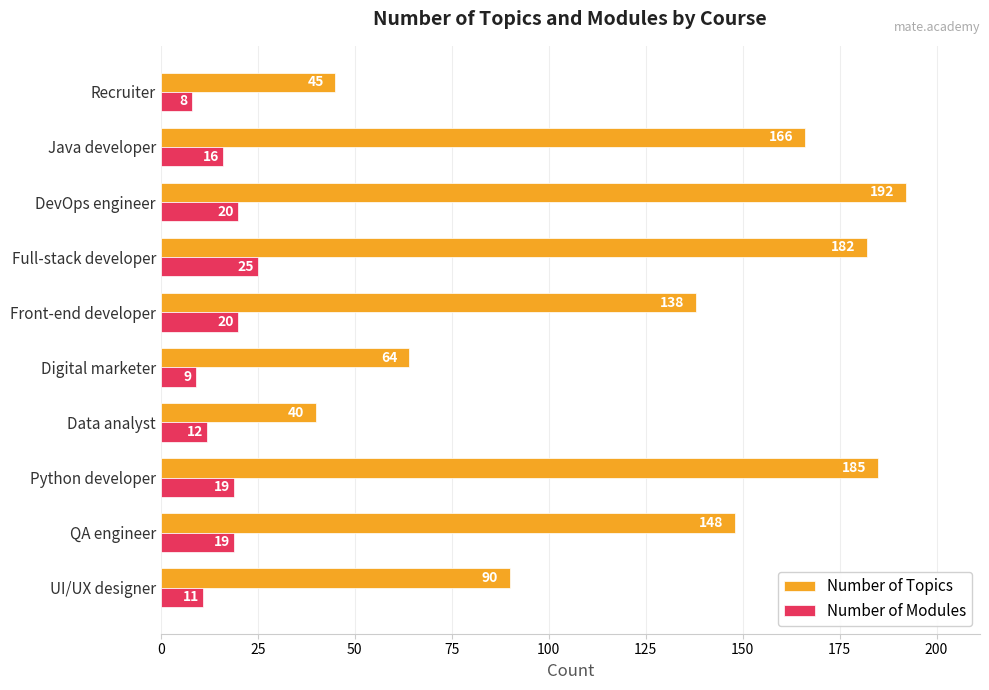

Where is Number of Modules nearest to the value 16?

Java developer